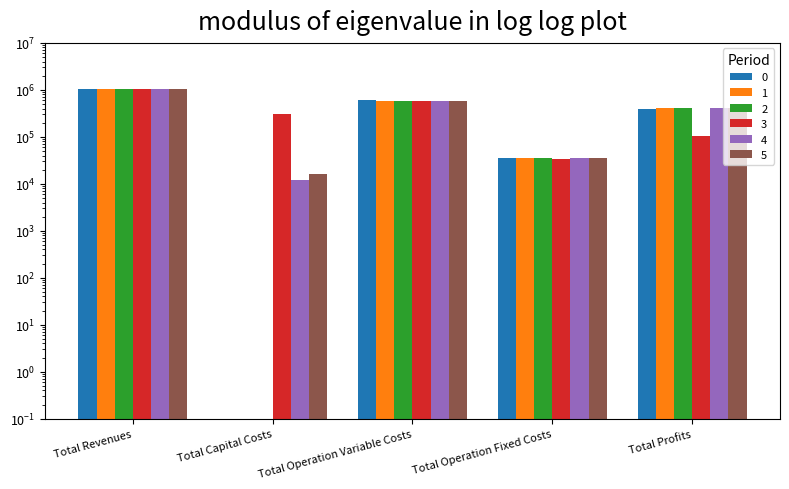

Reading left to right, extract all data points from this chart.

0: 1039537.1	0.0	595979.1	34888.6	396669.3
1: 1039537.1	0.0	593623.9	34888.6	411024.5
2: 1039537.1	0.0	591265.6	34888.6	413382.9
3: 1028877.8	308000.0	582944.7	33627.6	104305.5
4: 1039537.1	12000.0	586539.1	34888.6	406109.3
5: 1042262.7	16000.0	585673.1	35309.0	405280.6